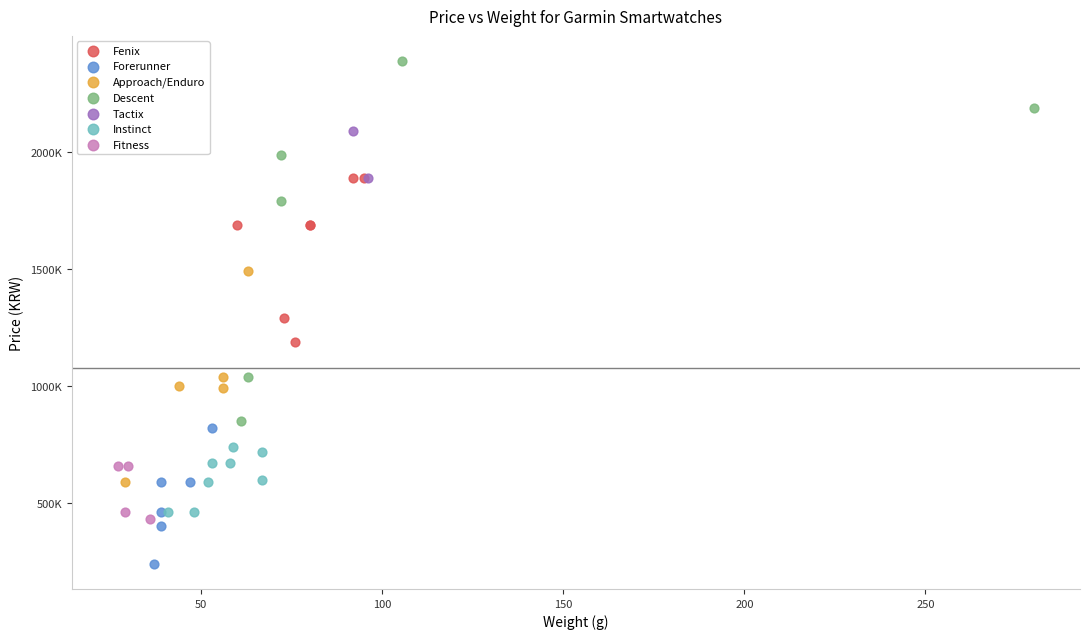

Which series contains the highest Y value?

Descent